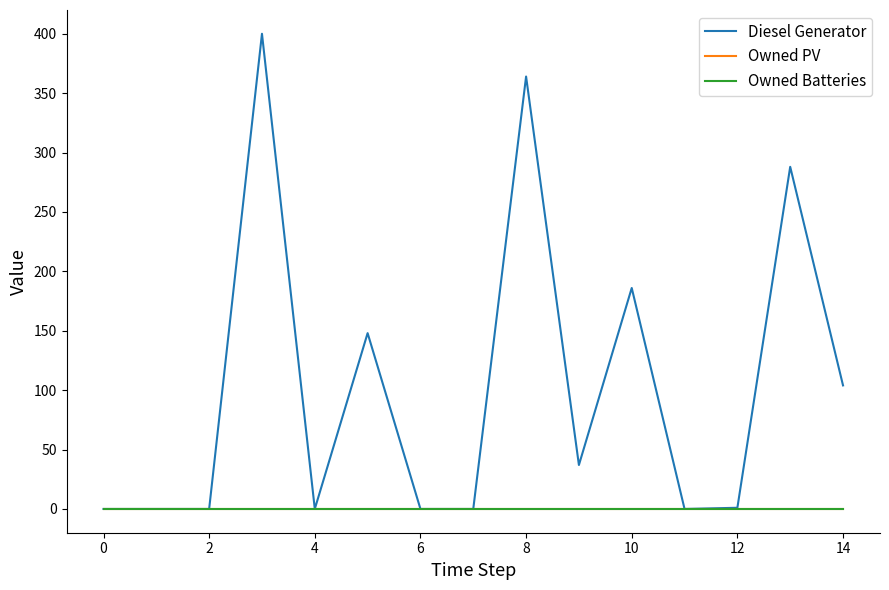

Is this an area chart (filled region under the line)?

No